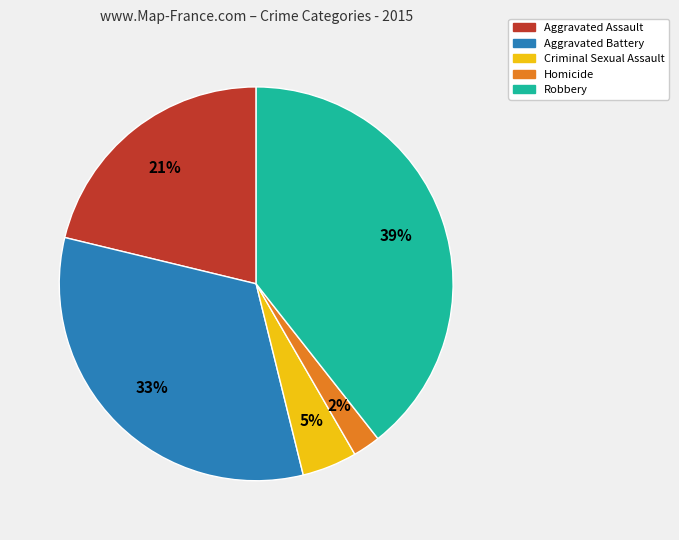

How many segments does this pie chart have?

5